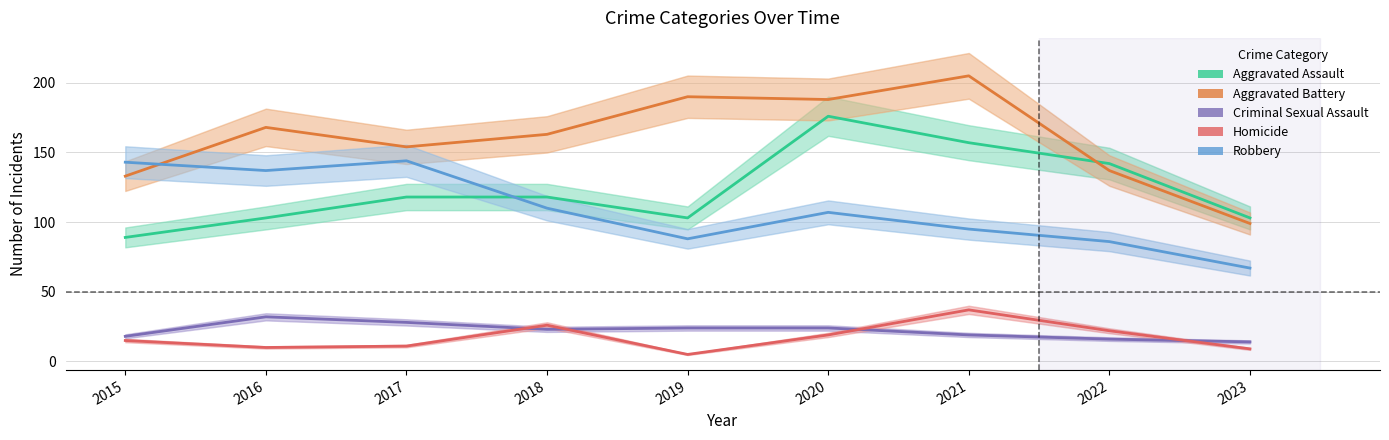

Which series has the largest range (max minus min)?

Aggravated Battery